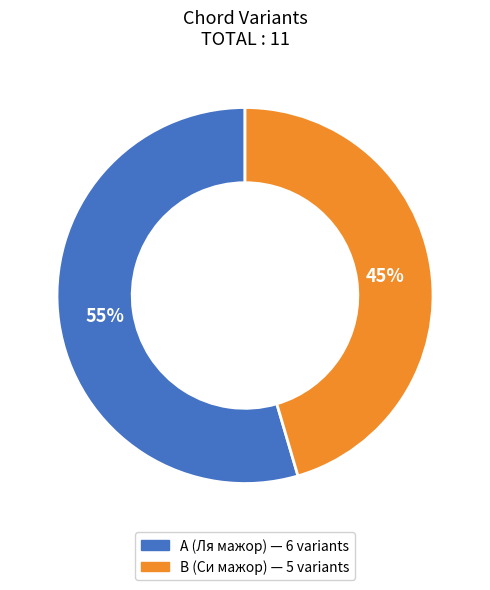

Which category has the biggest portion of the pie?

A (Ля мажор)